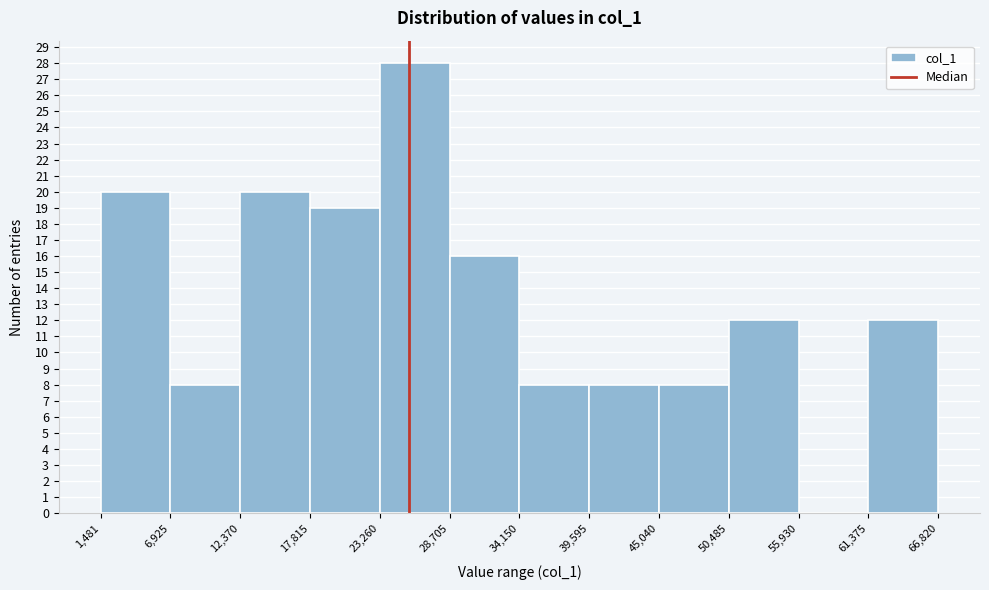

Which range on the x-axis has the tallest bar?

23,260 to 28,705